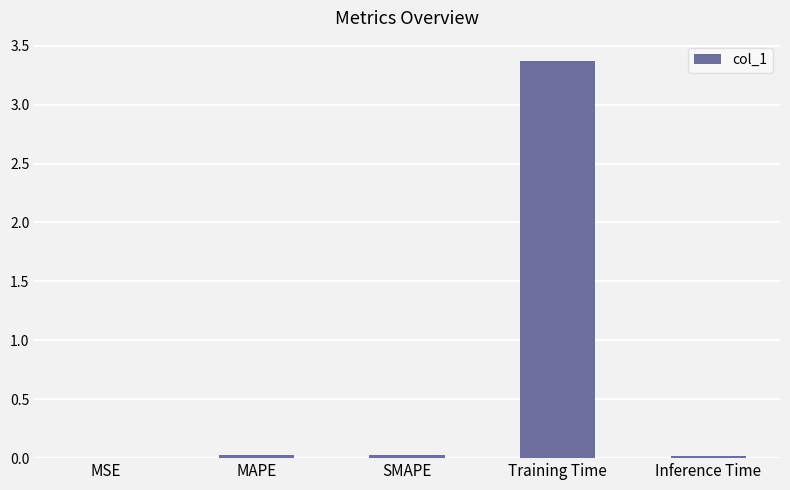

Between SMAPE and Training Time, which is larger?

Training Time